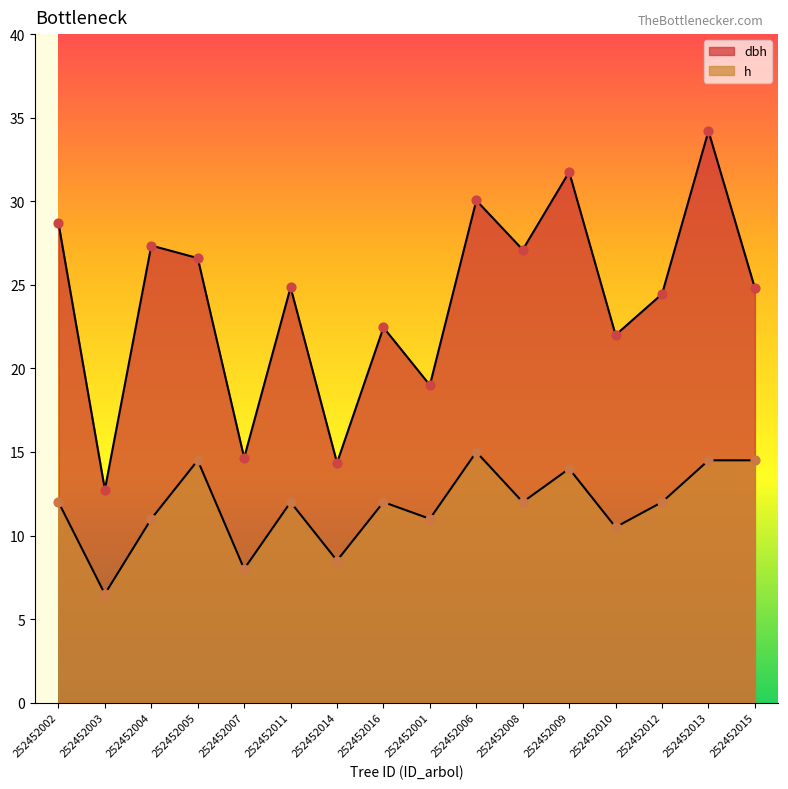

At how many categories does at least one series exceed 19?

12